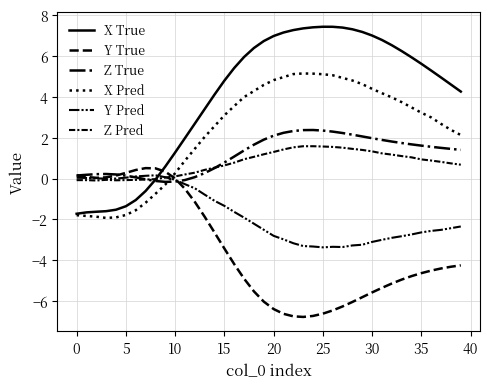

What is the minimum value for Y True?

-6.8